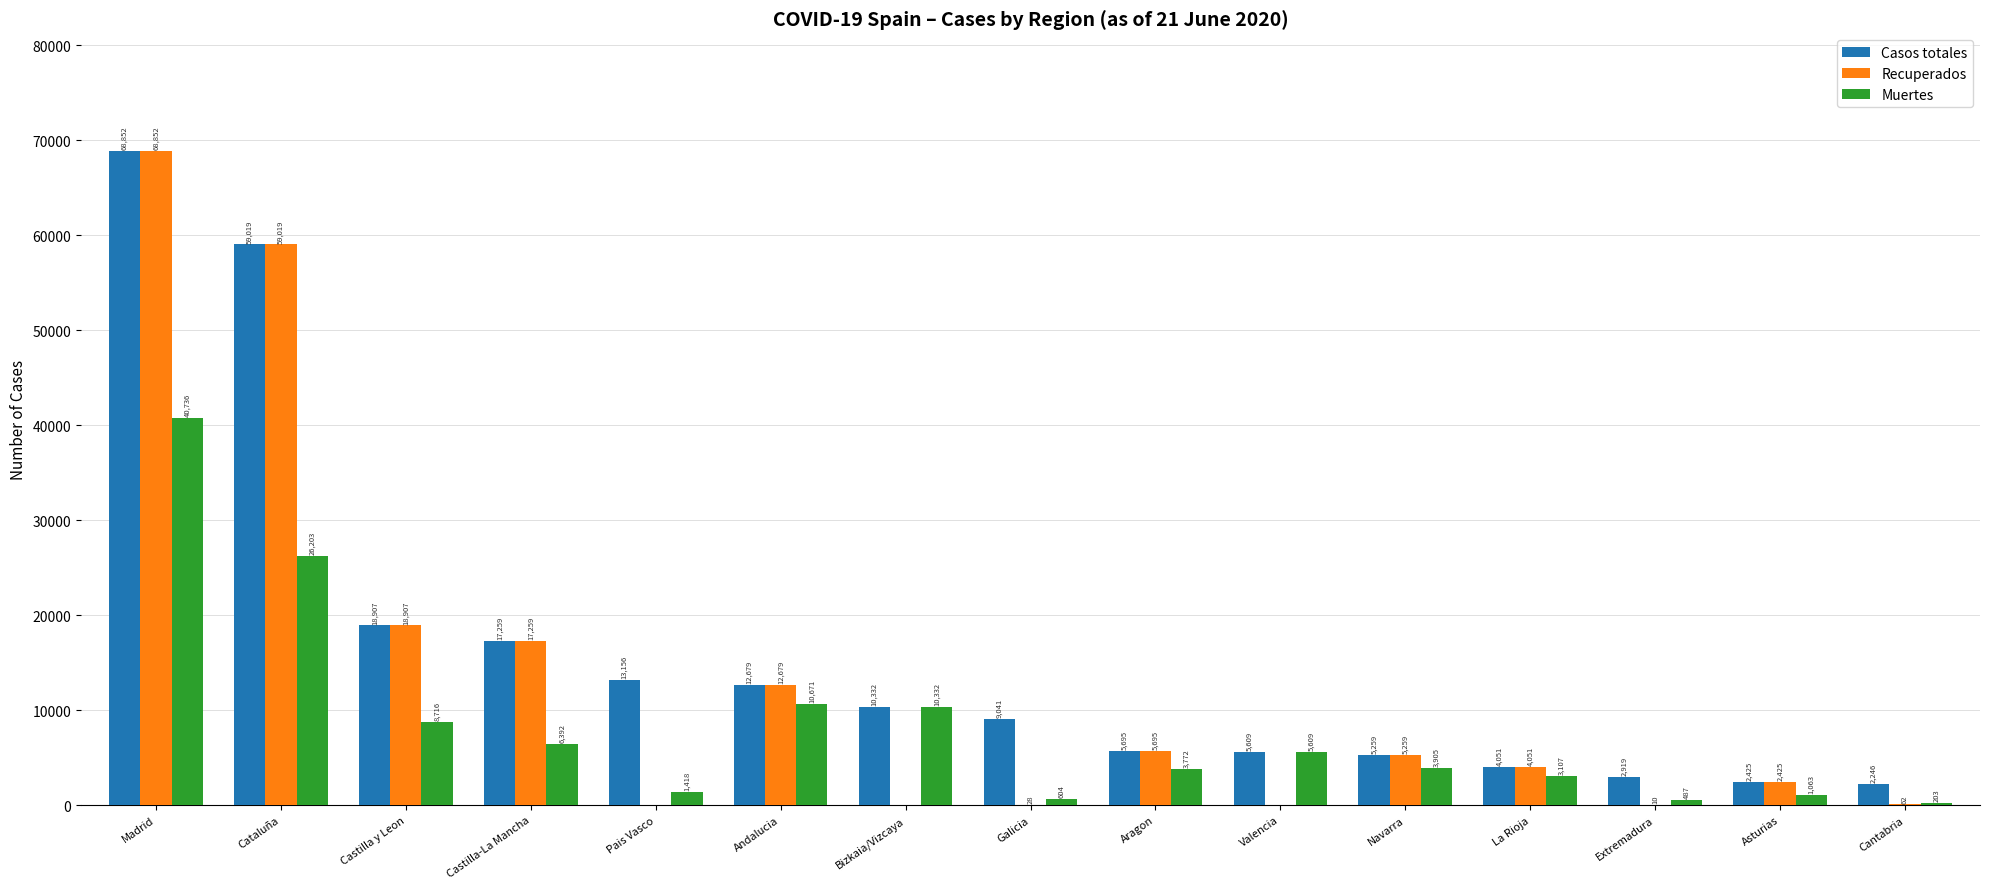

Between Castilla y Leon and Pais Vasco, which series saw the biggest shift?

Recuperados